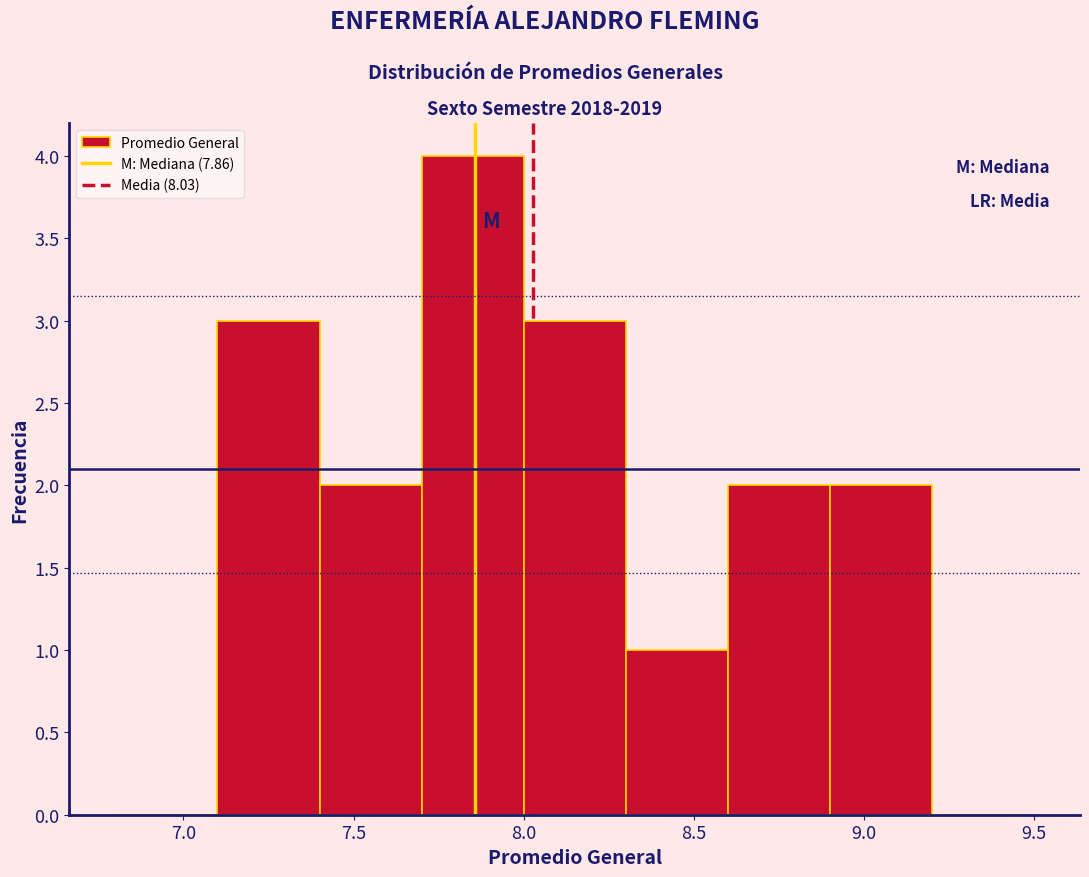

What is the height of the bar covering 8.0 to 8.3 on the x-axis? The values are not printed on the chart, so give them approximately, as read against the axis.

3